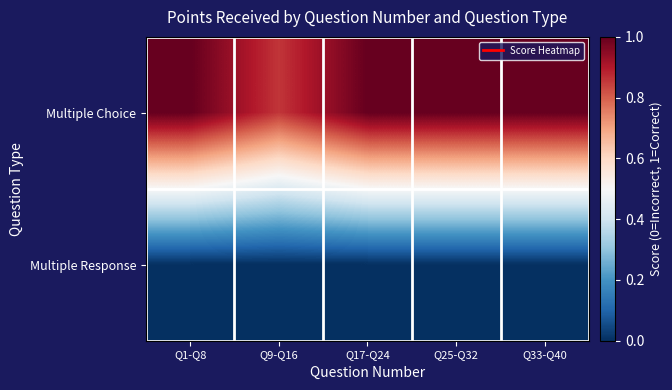

Which series changed the most between Q1-Q8 and Q33-Q40?

Multiple Choice